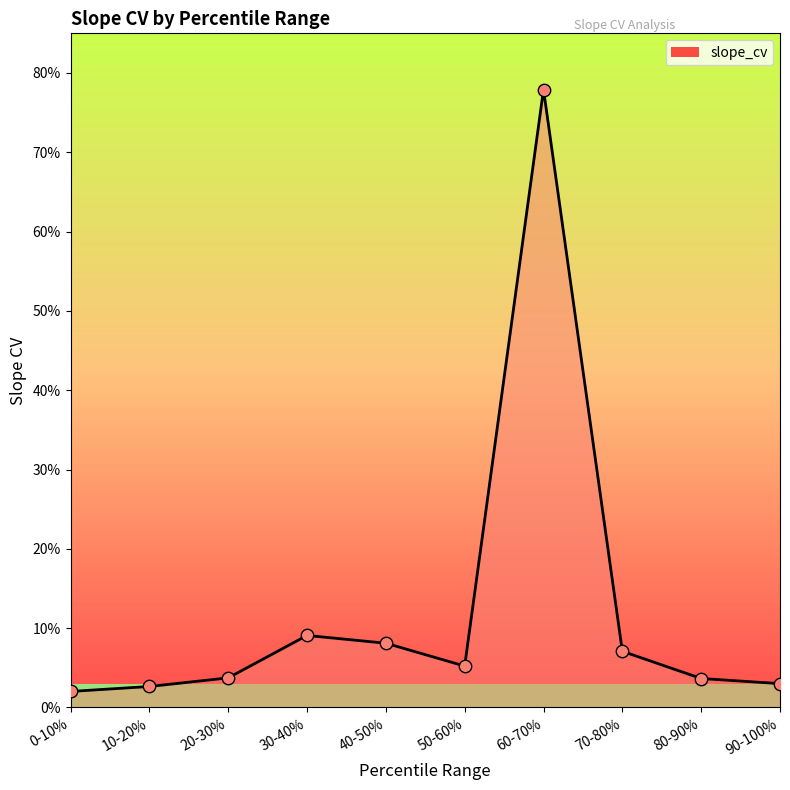

Between 50-60% and 70-80%, which is larger?

70-80%